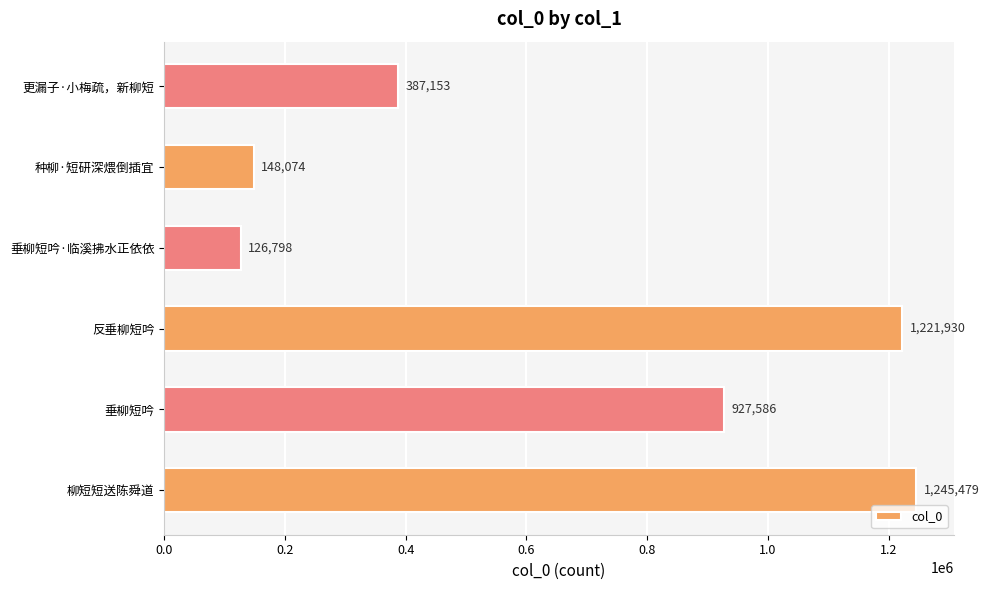

Reading bottom to top, list all the values displayed in this chart.

1245479	927586	1221930	126798	148074	387153